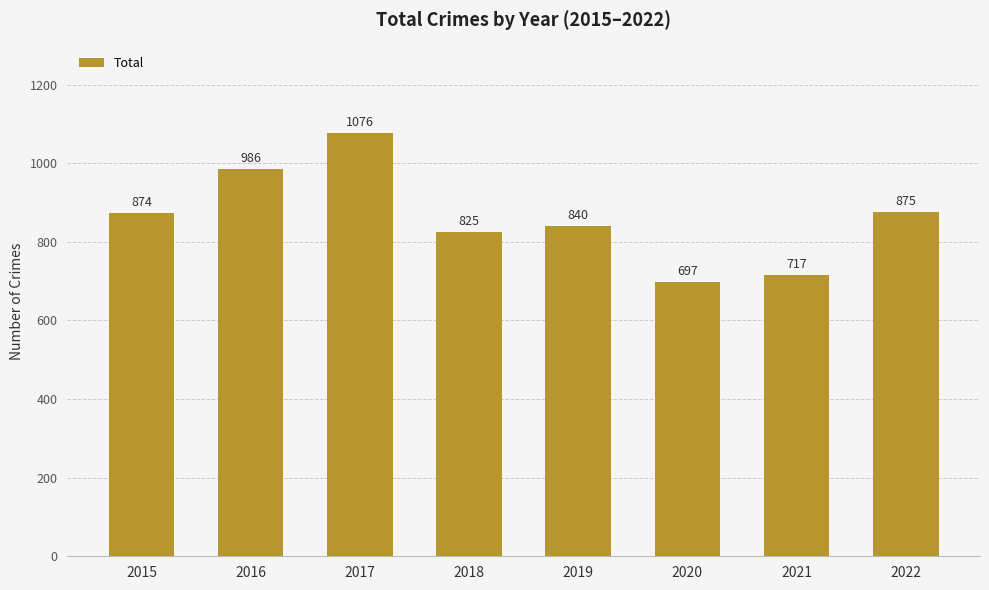

The chart shows a value of 1076 at 2017. True or false?

True